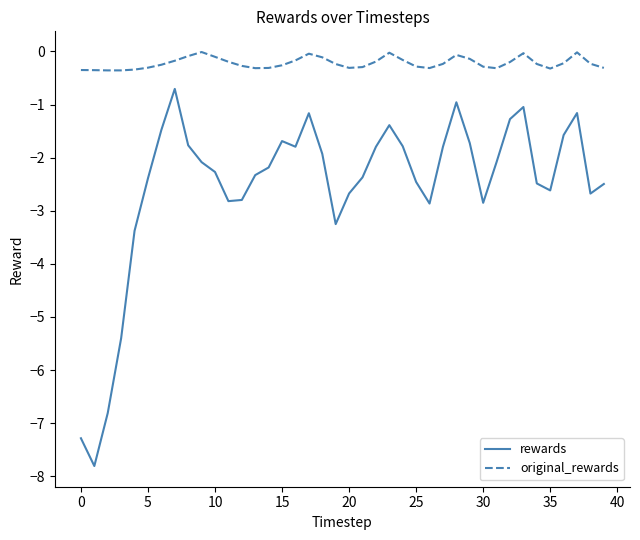

Which series has the largest total across all categories?

original_rewards